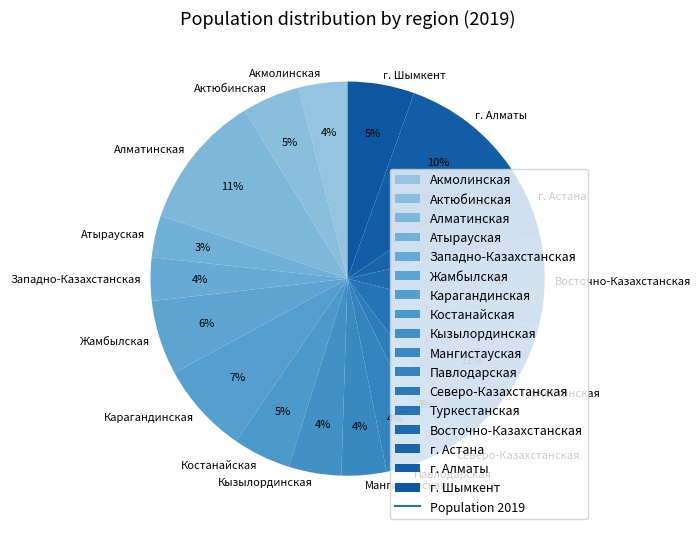

How many segments does this pie chart have?

17